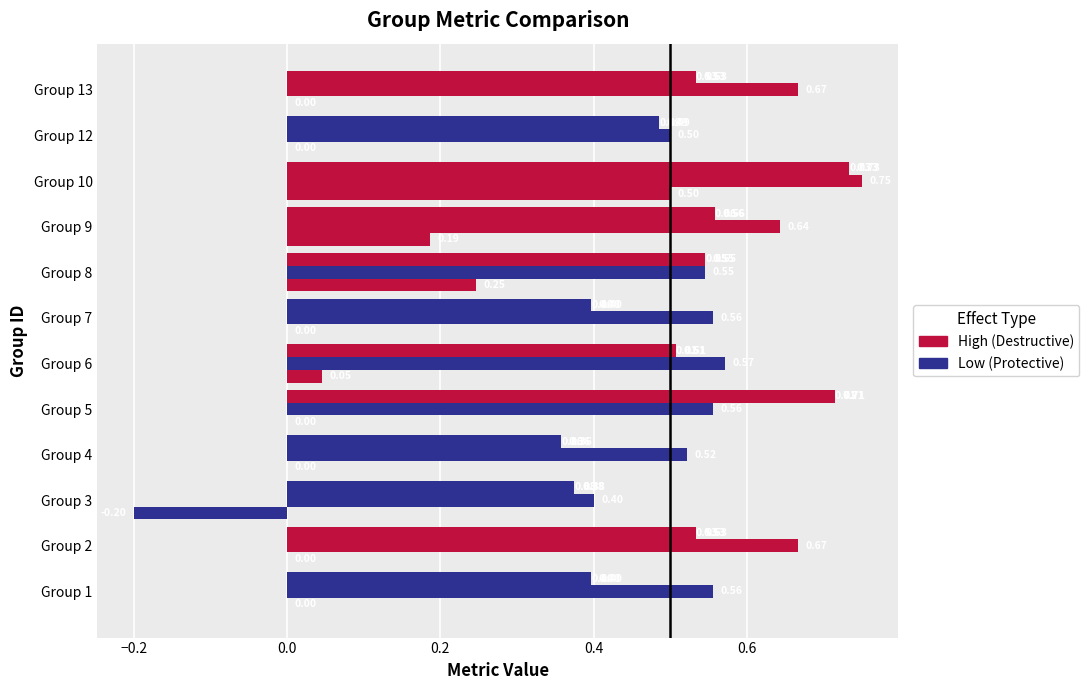

How many data points does each series have?

12